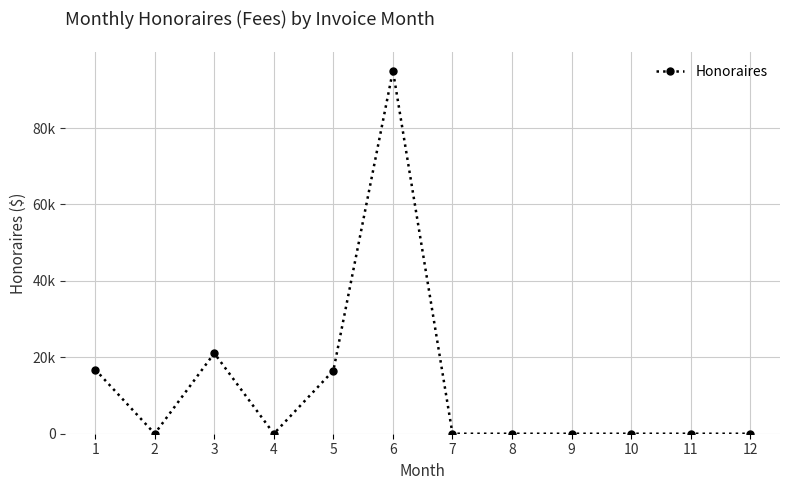

What is the sum of the values at 3 and 1?

37875